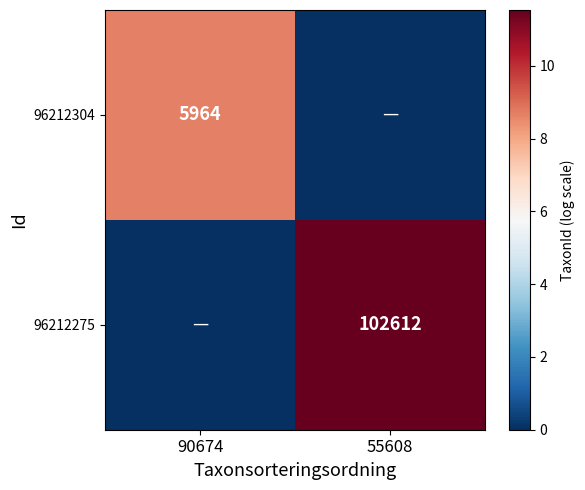

True or false: 96212275 has a value of 139167 at 55608.

False